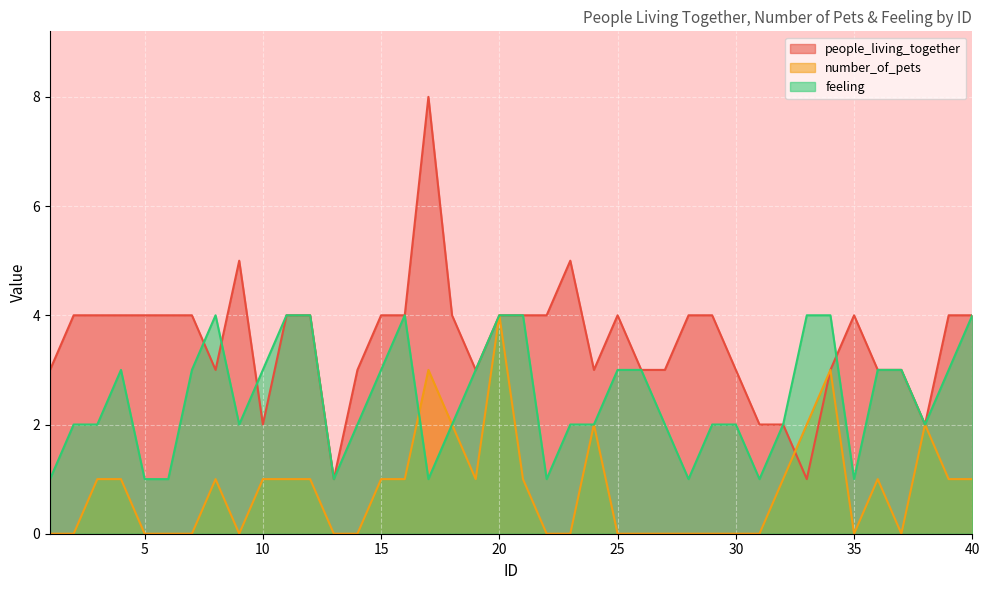

The feeling series shows 2 at 22. True or false?

False